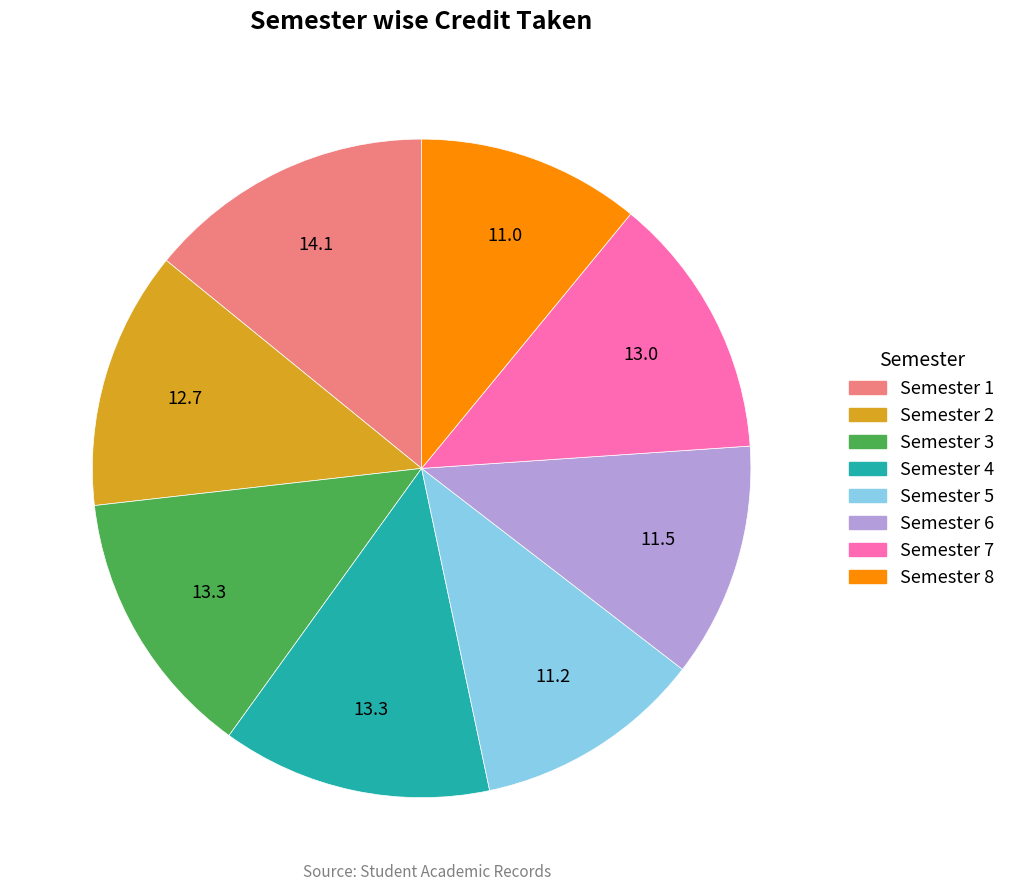

True or false: Semester 4 accounts for 13% of the total.

True